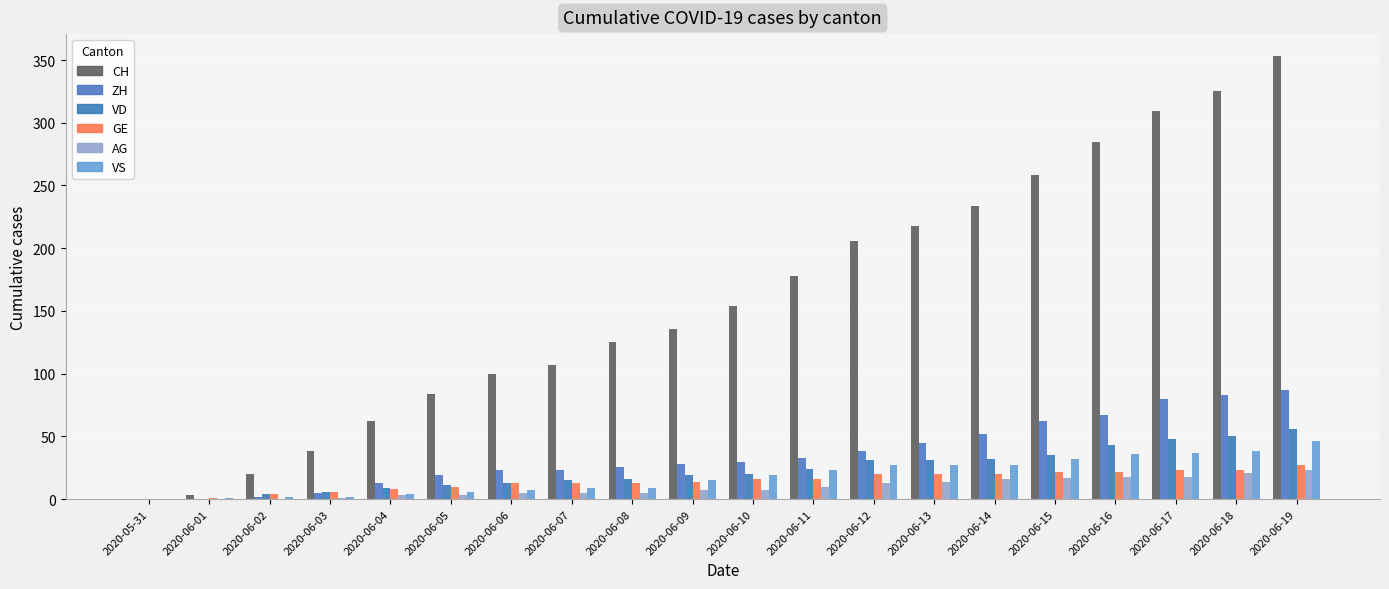

Count the number of data series in this chart.

6